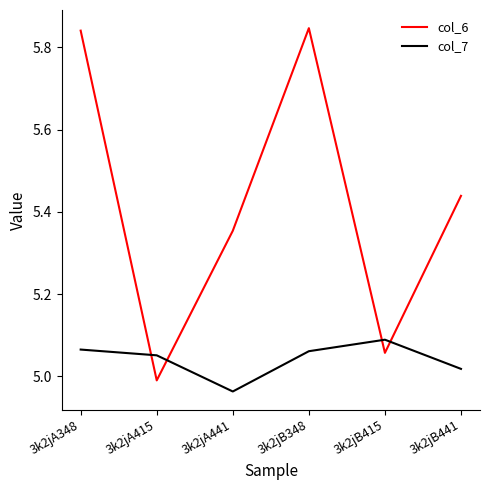

Where do col_6 and col_7 first cross each other?

3k2jA348 and 3k2jA415